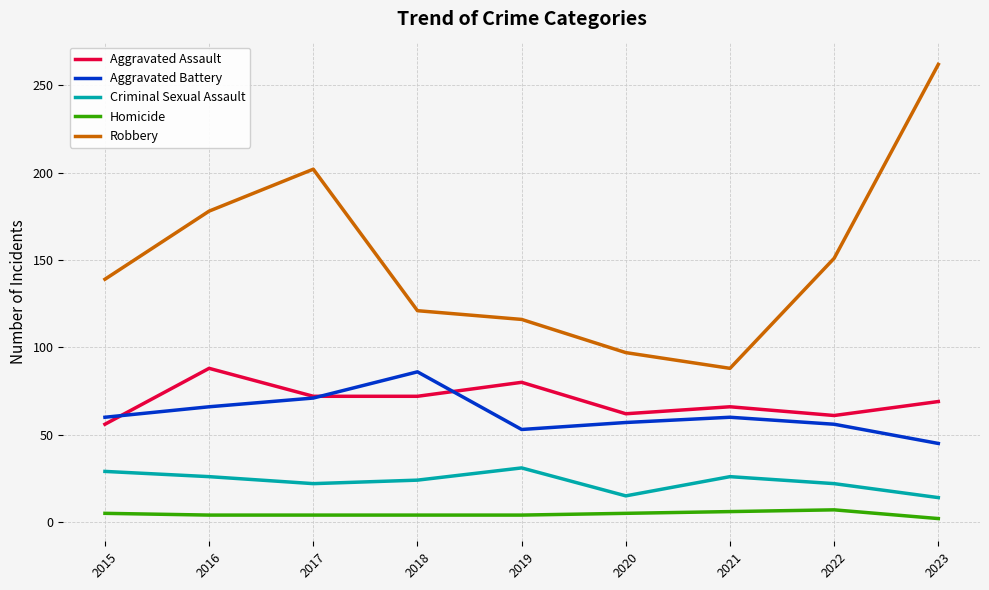

How many Criminal Sexual Assault values are between 22 and 26?

5